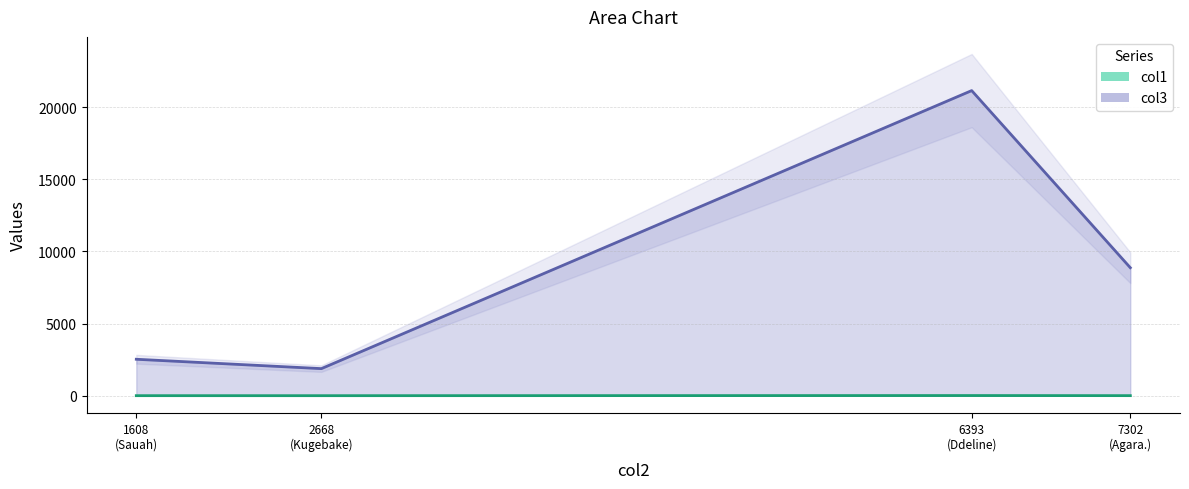

At which category is the sum across all series the highest?

6393.121999999999